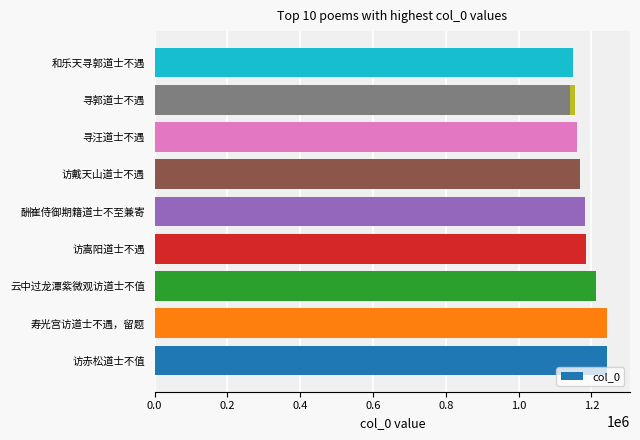

The value at 访嵩阳道士不遇 is 1640837. True or false?

False